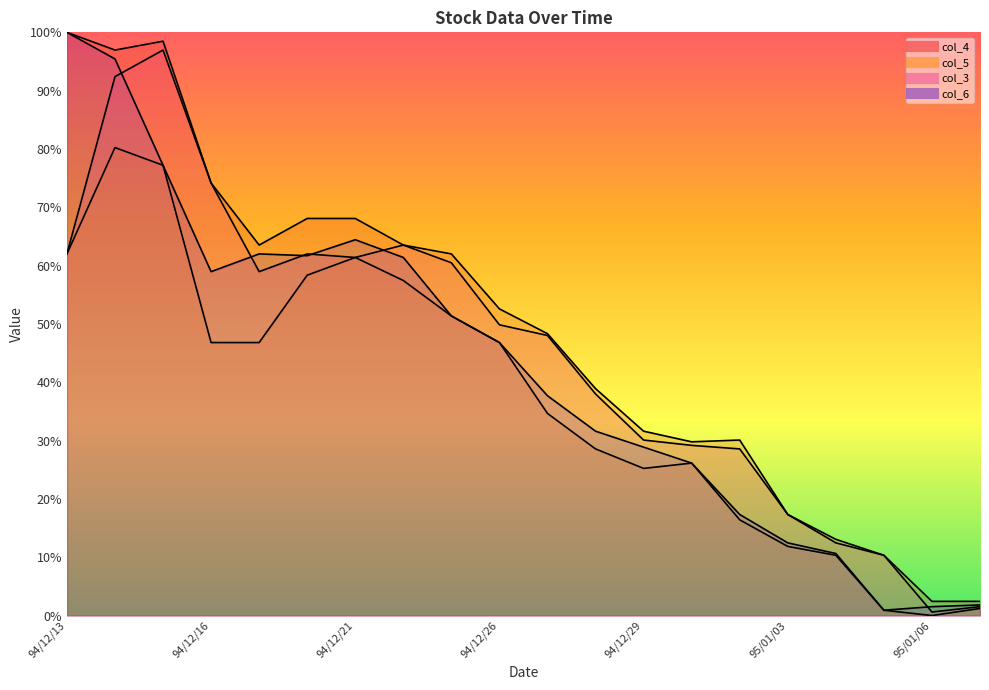

What is the average value of the col_6 series?

42.4